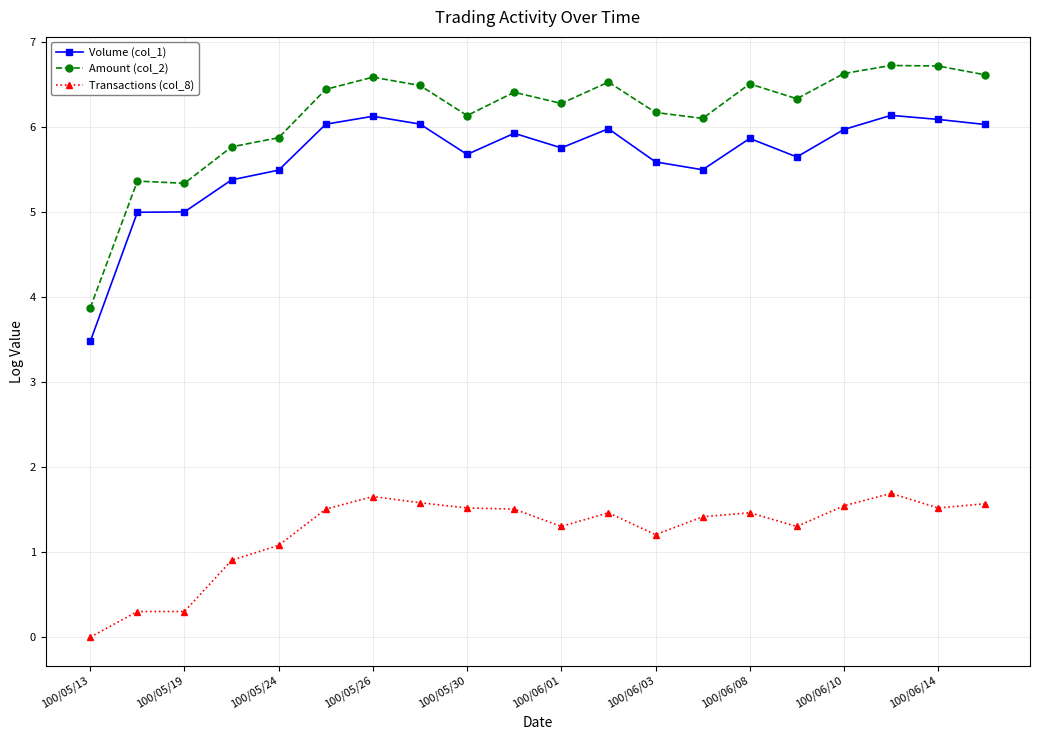

At how many categories does at least one series exceed 5?

19